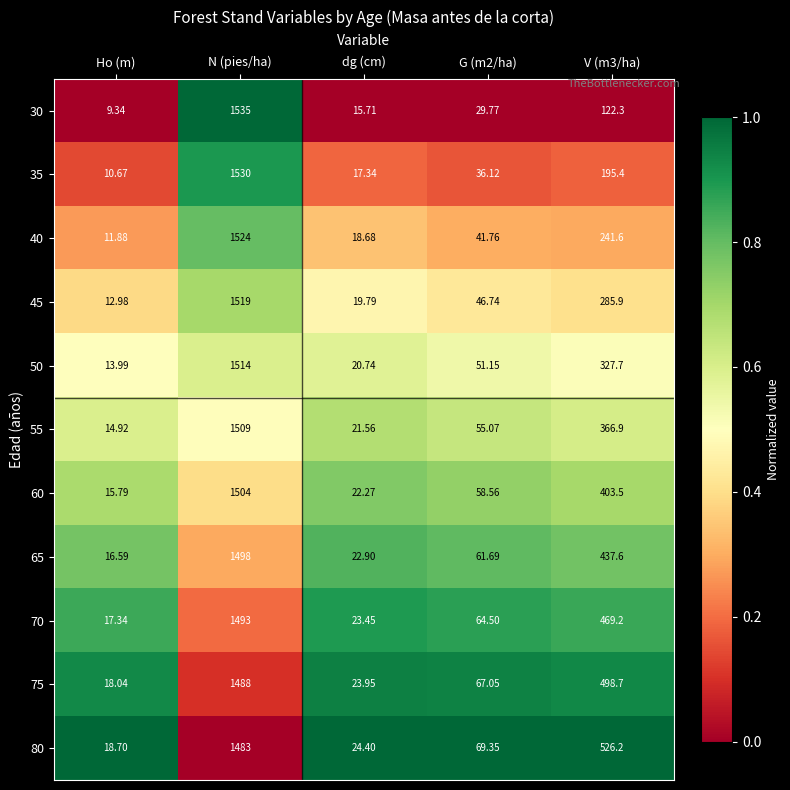

Where does the 60 series first go above 58?

N (pies/ha)